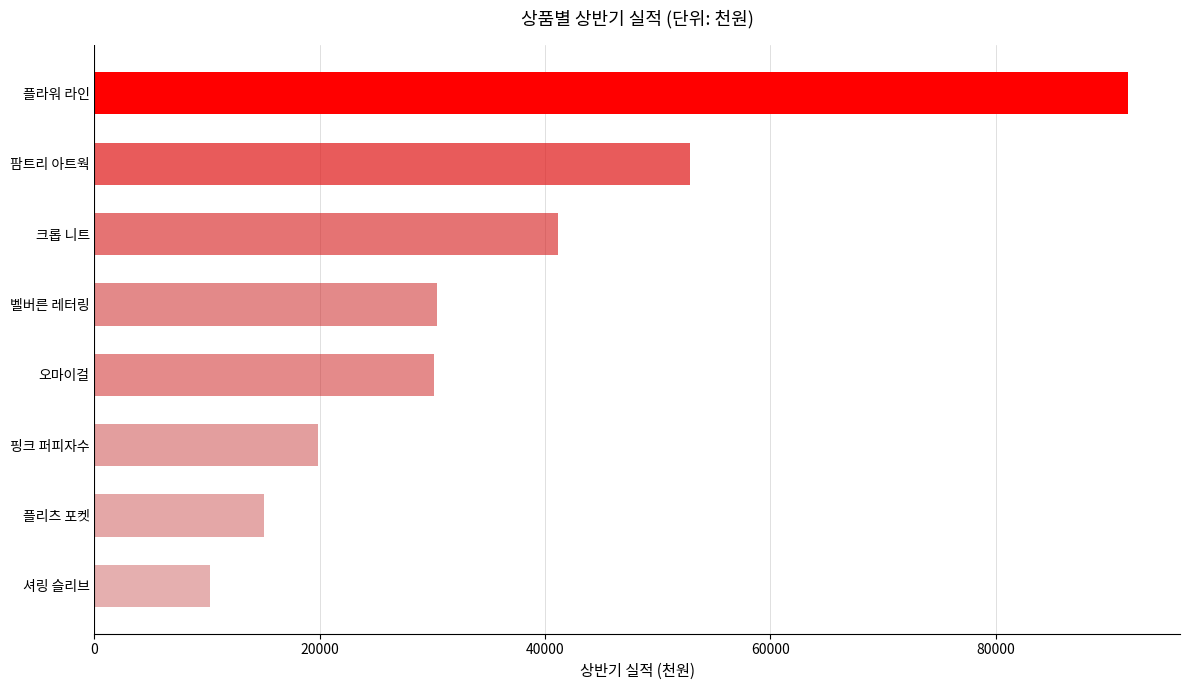

Count the number of categories in the chart.

8